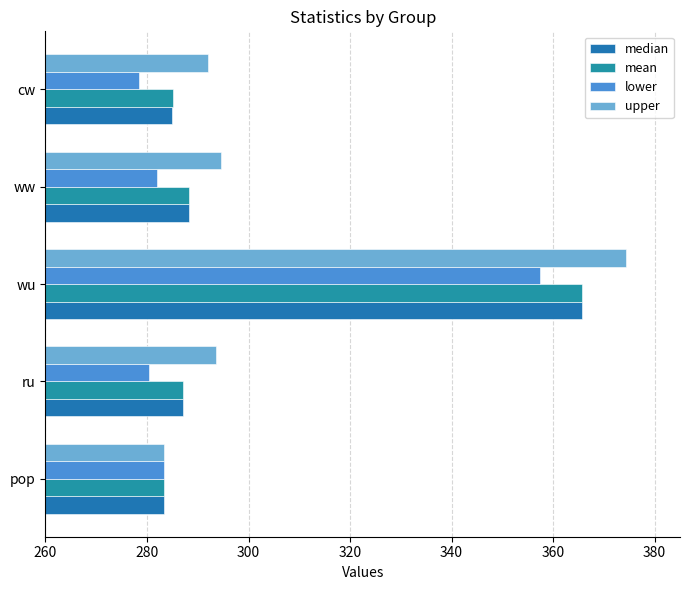

What is the minimum value shown in the chart?

278.5